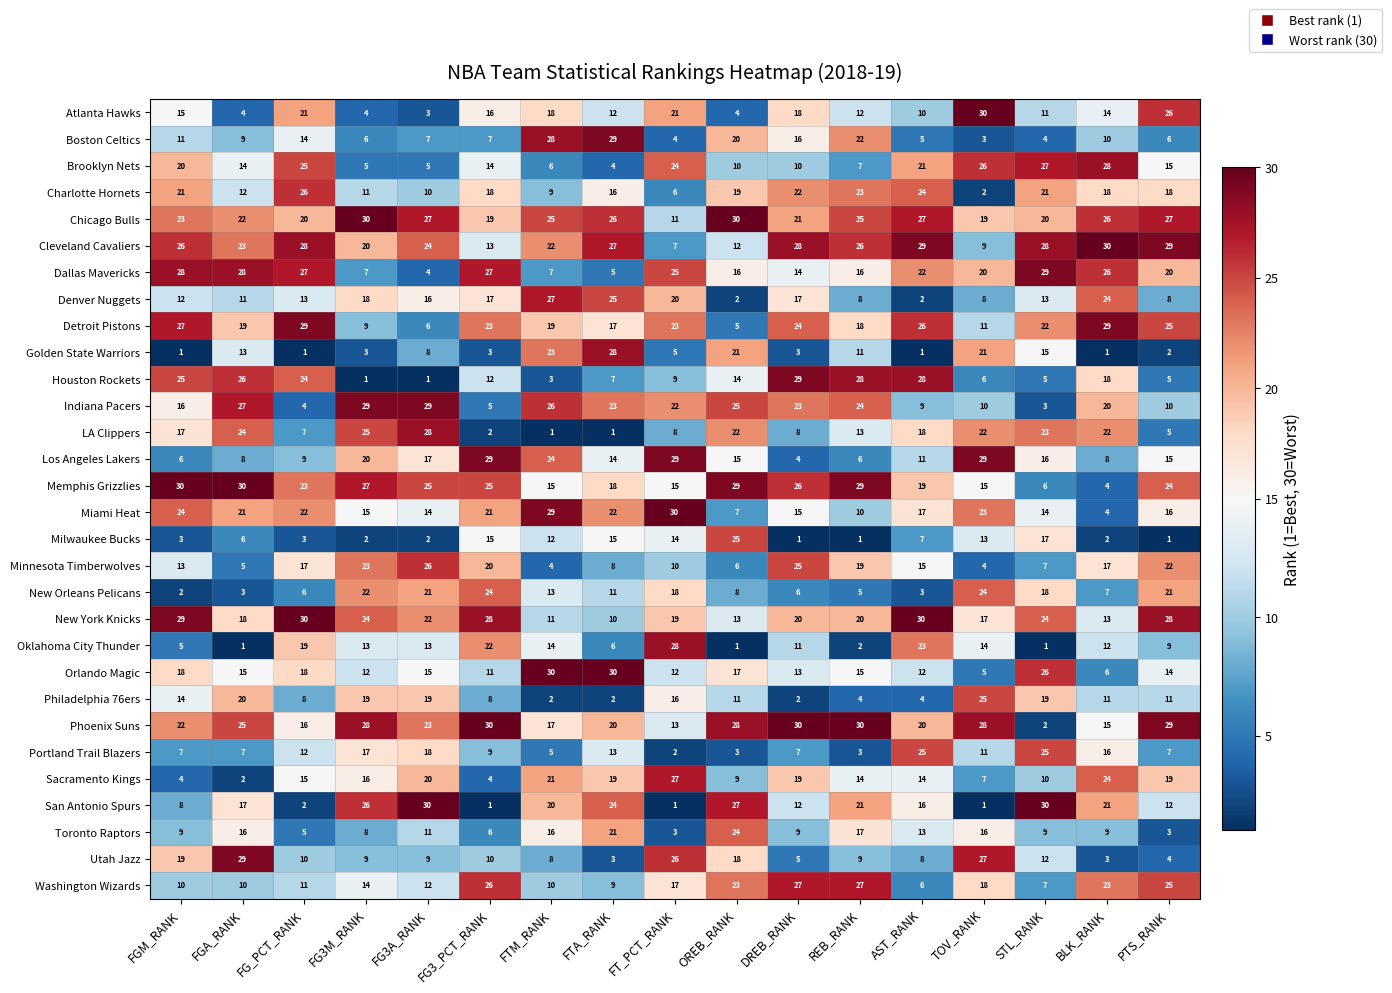

At which label does Dallas Mavericks reach its minimum?

FG3A_RANK